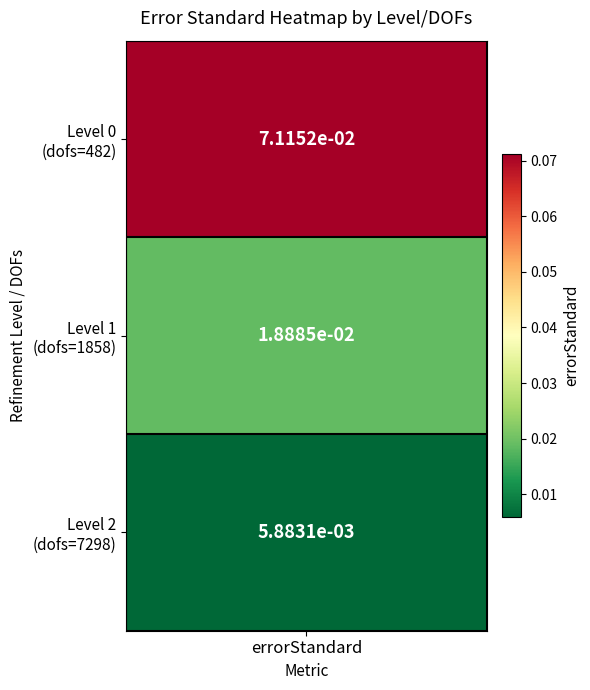

What is the difference between the maximum and second lowest values?

0.1